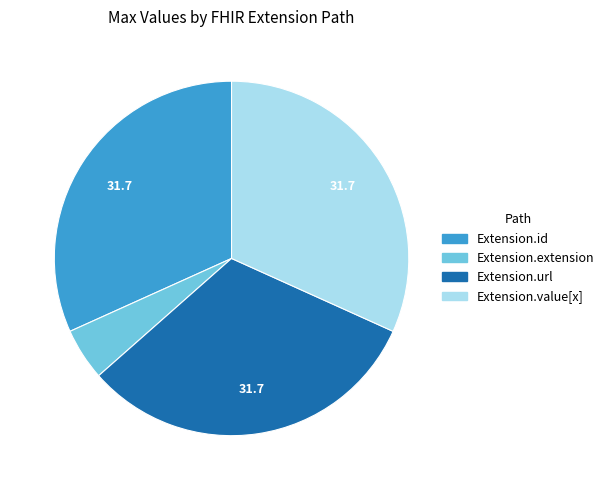

What is the ratio of the value at Extension.value[x] to the value at Extension.extension?

6.7